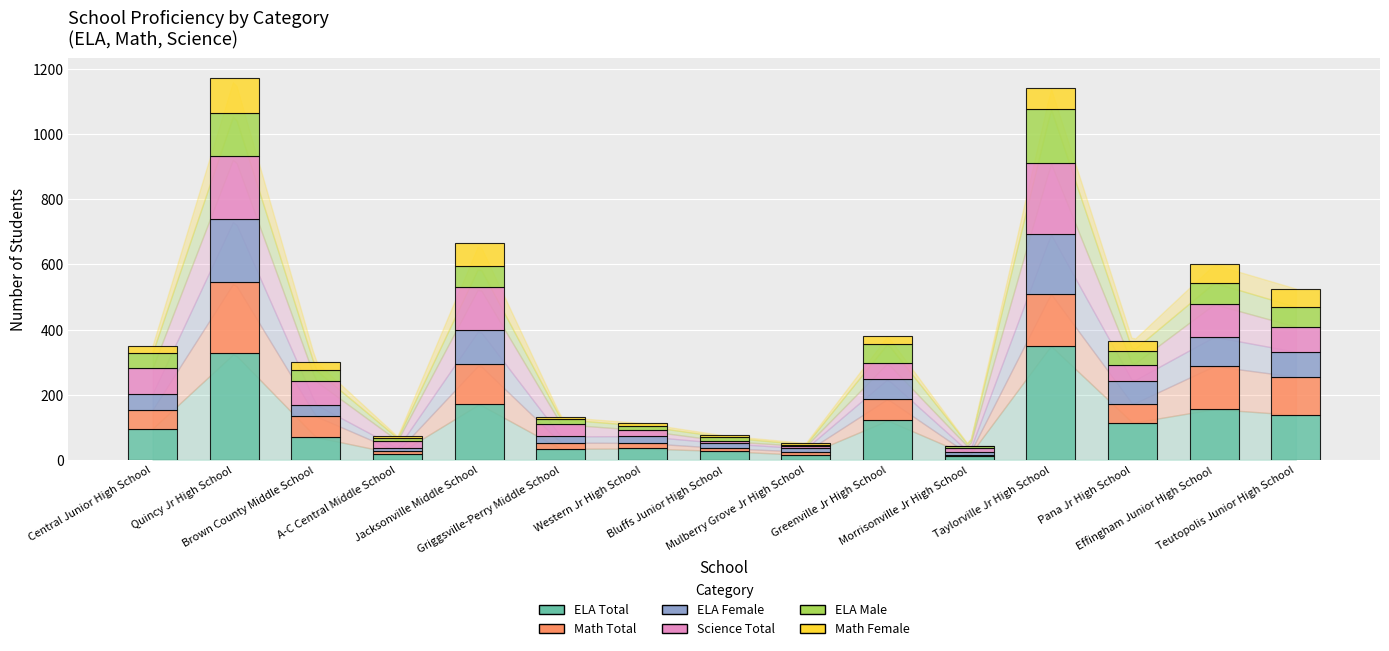

What is the maximum value for ELA Total?

350